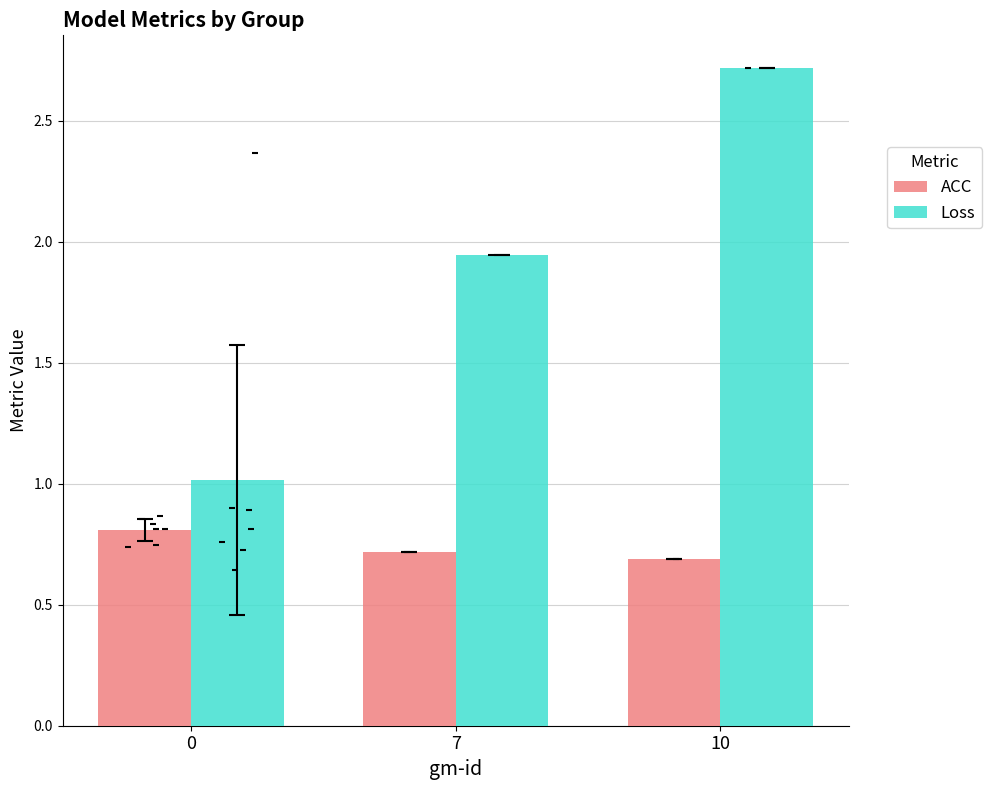

What are all the series names shown in the legend?

ACC, Loss